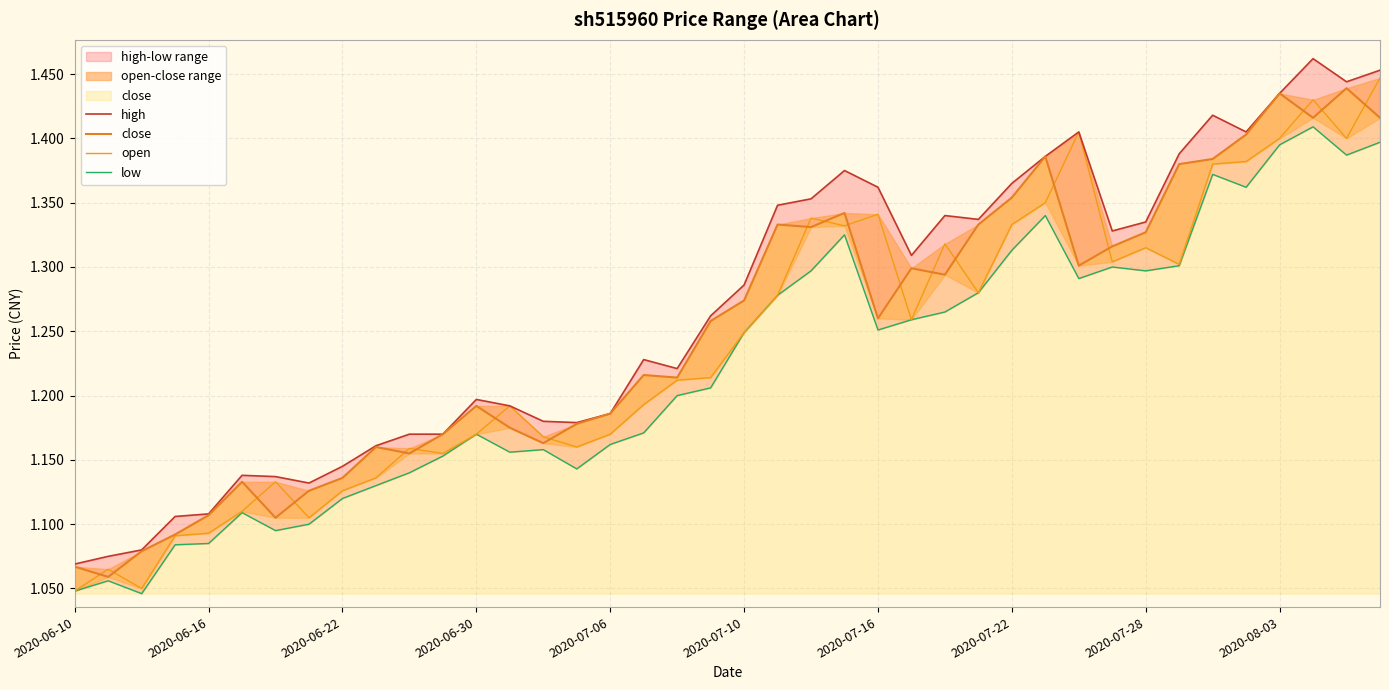

Which series has the widest spread of values?

open